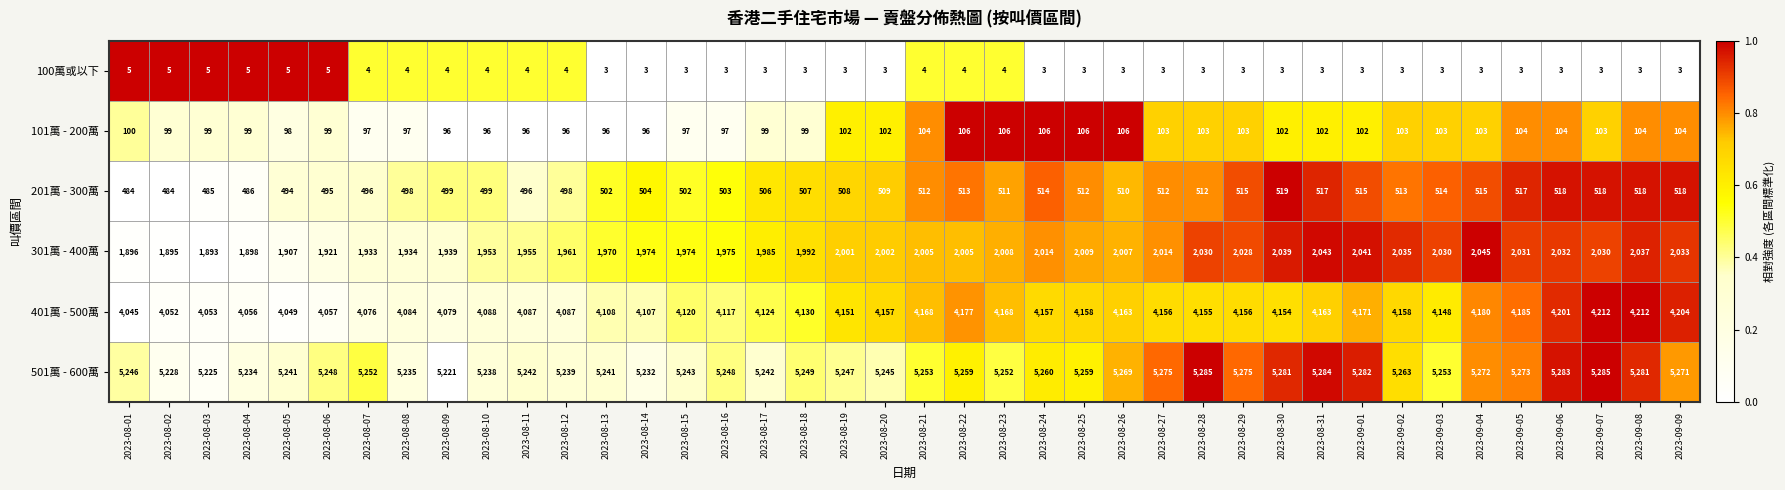

Which series has the widest spread of values?

401萬 - 500萬